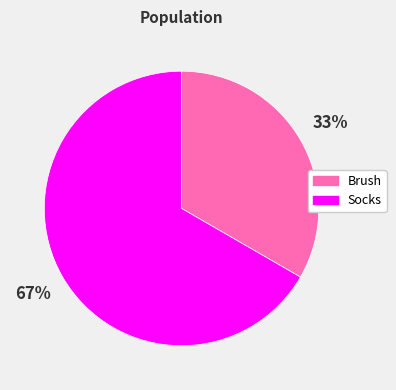

Approximately how many times larger is the value at Brush compared to Socks?

0.5